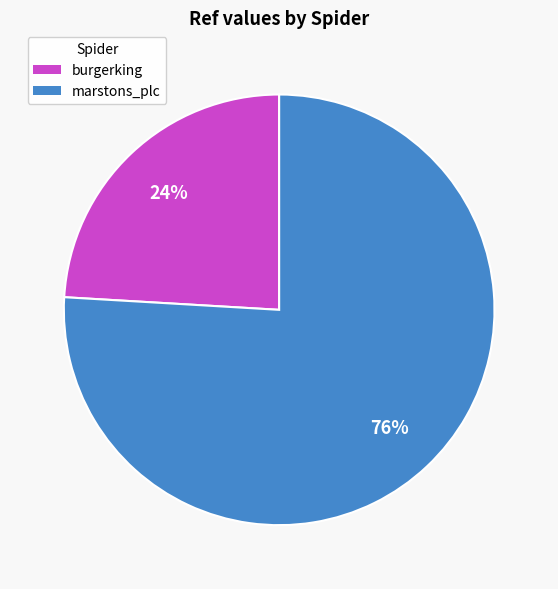

The burgerking slice represents 24% of the pie. True or false?

True